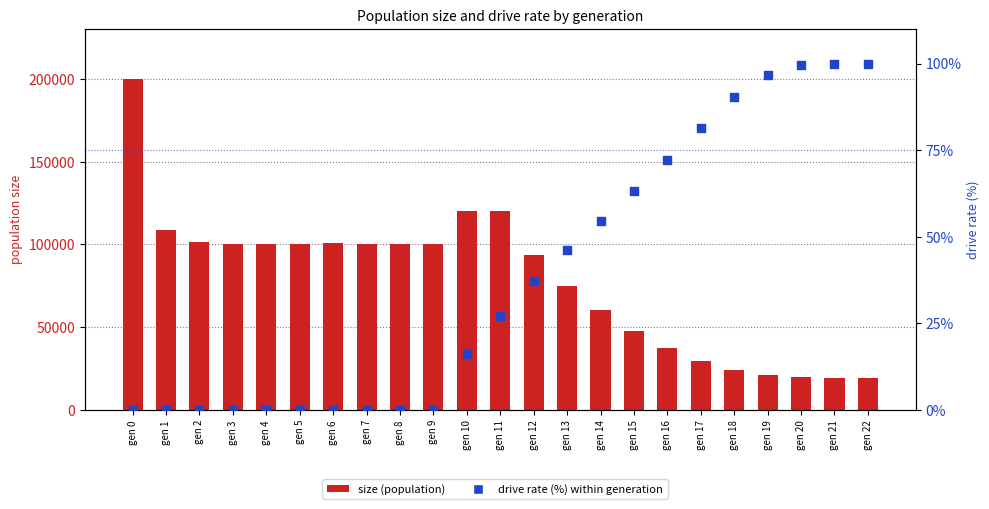

At which category is the sum across all series the highest?

gen 0